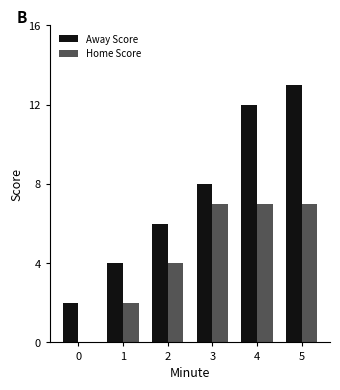

What is the sum of all Away Score values?

45